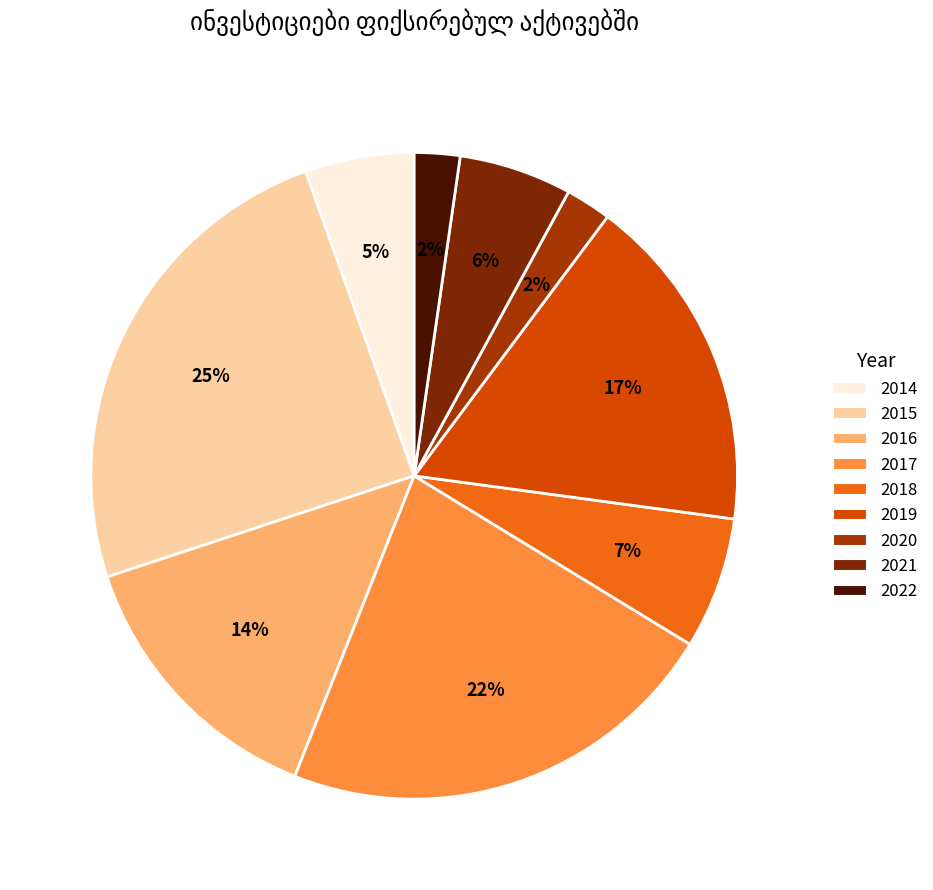

What is the largest slice in the pie chart?

2015